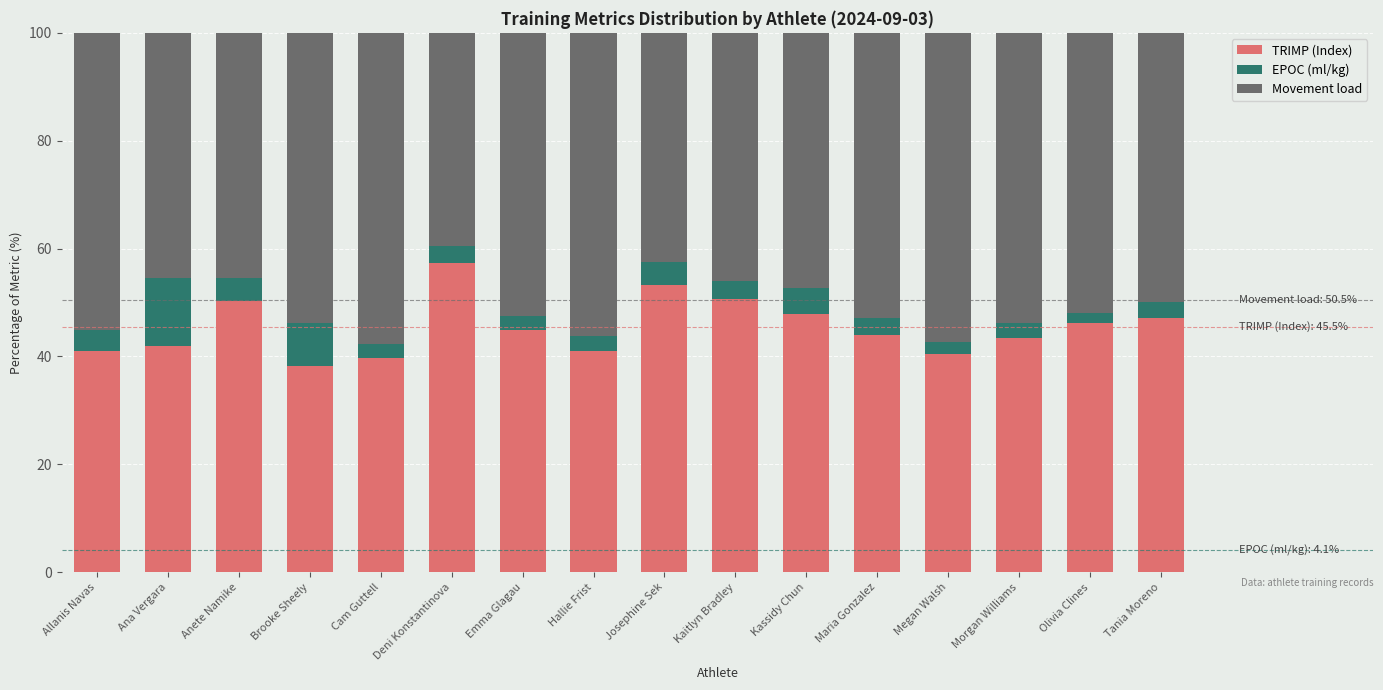

The TRIMP (Index) series shows 41.1 at Hallie Frist. True or false?

True